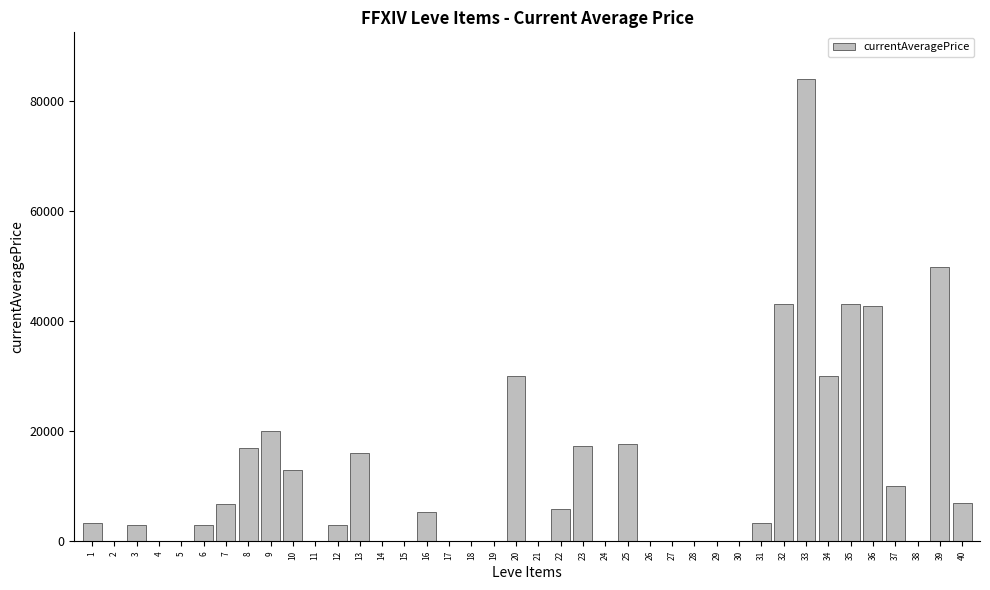

Between 23 and 24, which is larger?

23